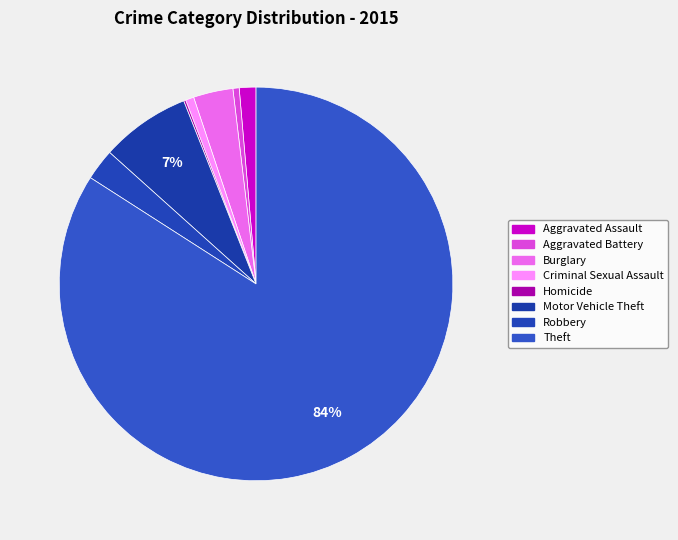

Between Motor Vehicle Theft and Aggravated Assault, which is larger?

Motor Vehicle Theft